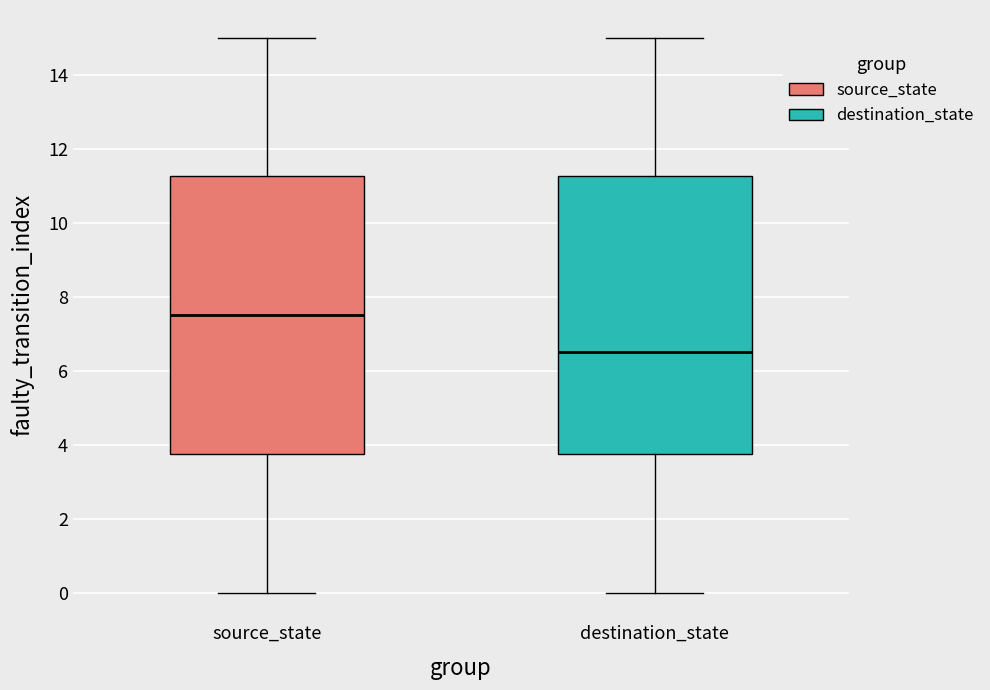

Reading left to right, transcribe this box plot: for each box, give where its median line is, the range the box spans, and where its two whiskers end, as read against the y-axis. The values are not printed on the chart, so give them approximately, as read against the axis.

source_state: median 7.6, box 3.8 to 11.2, whiskers 0.0 to 15.0
destination_state: median 6.6, box 3.8 to 11.2, whiskers 0.0 to 15.0